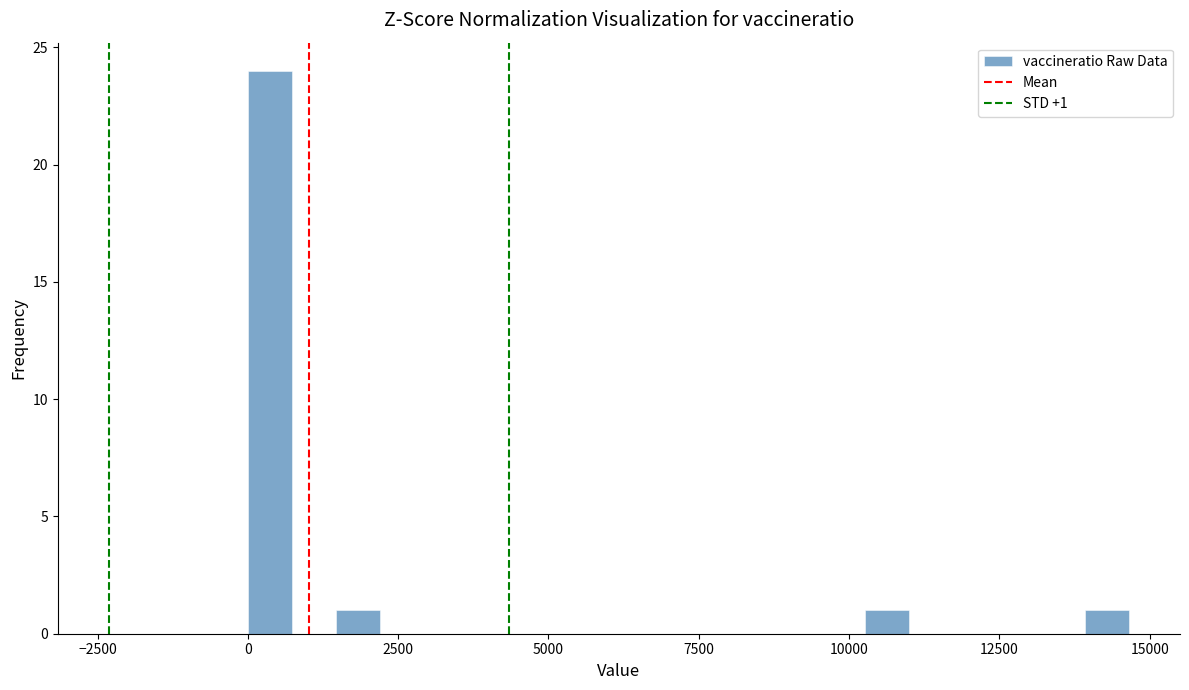

Around what value on the x-axis is the tallest bar? Give the approximate position of its centre, as read against the axis.

500